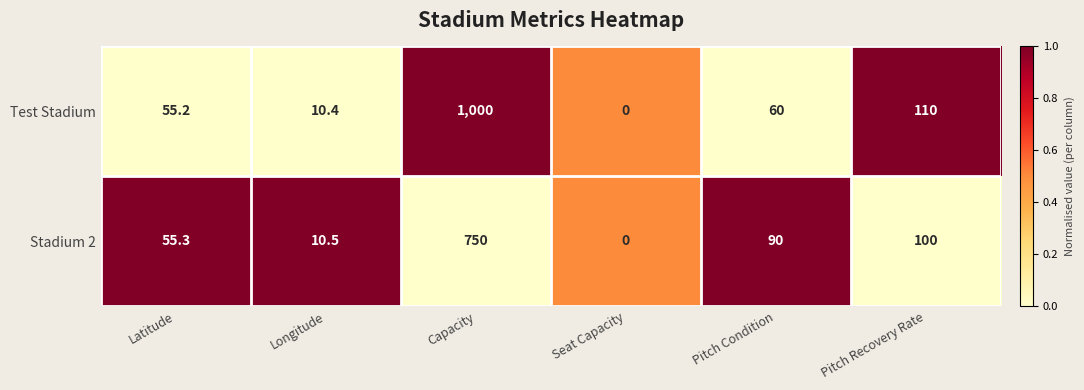

At which label does Stadium 2 first exceed 90?

Capacity